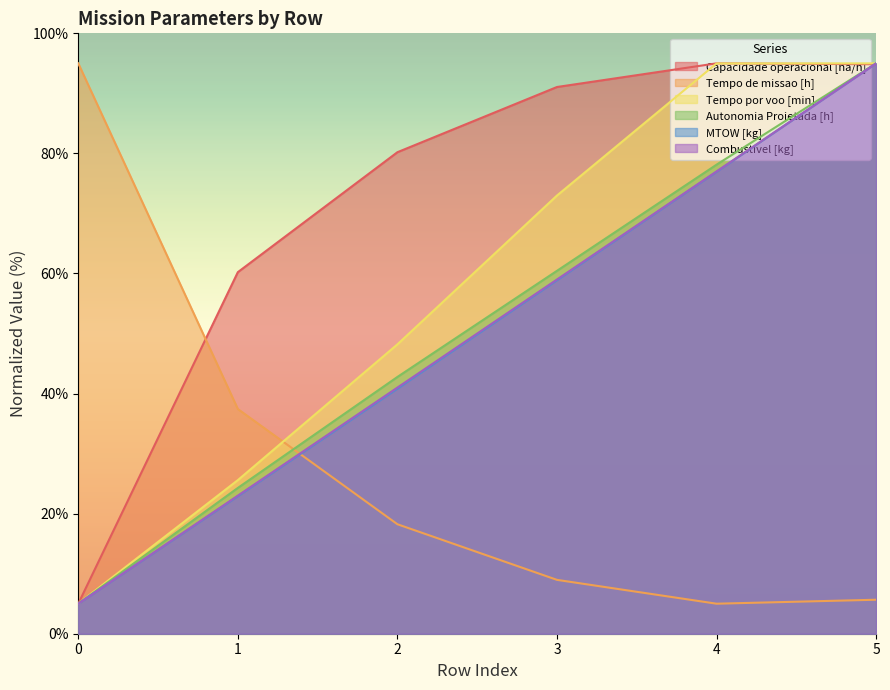

What is the sum of all Combustivel [kg] values?

300.0